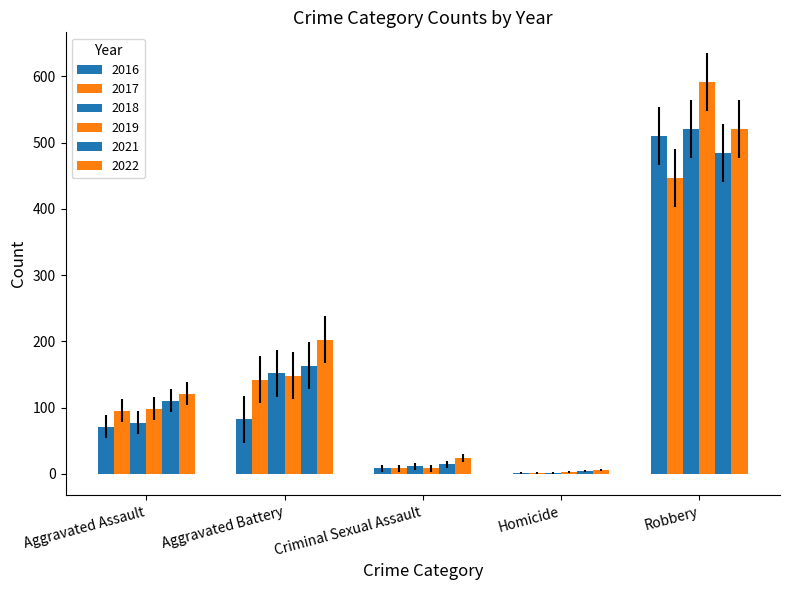

What is the sum of the 2022 values at Homicide and Criminal Sexual Assault?

29